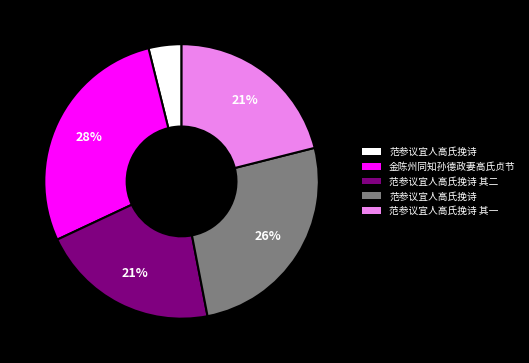

To the nearest percent, what is the average slice percentage?

20%